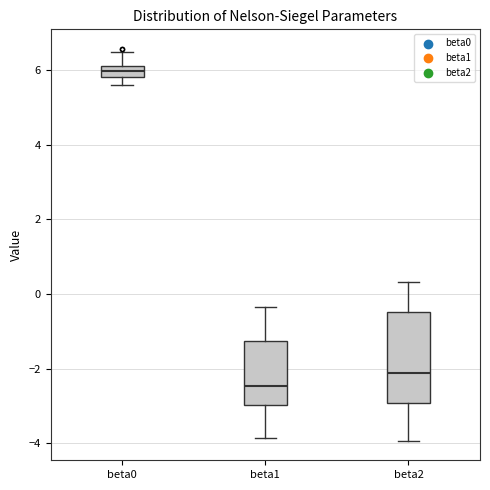

Comparing the boxes themselves (not the whiskers), which one is the tallest?

beta2